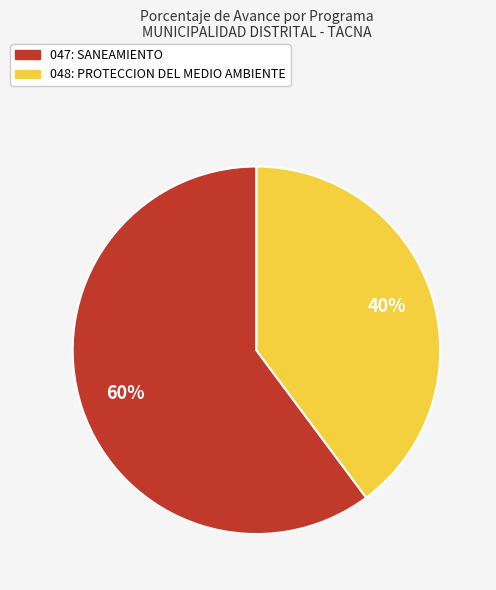

To the nearest percent, what is the average slice percentage?

50%